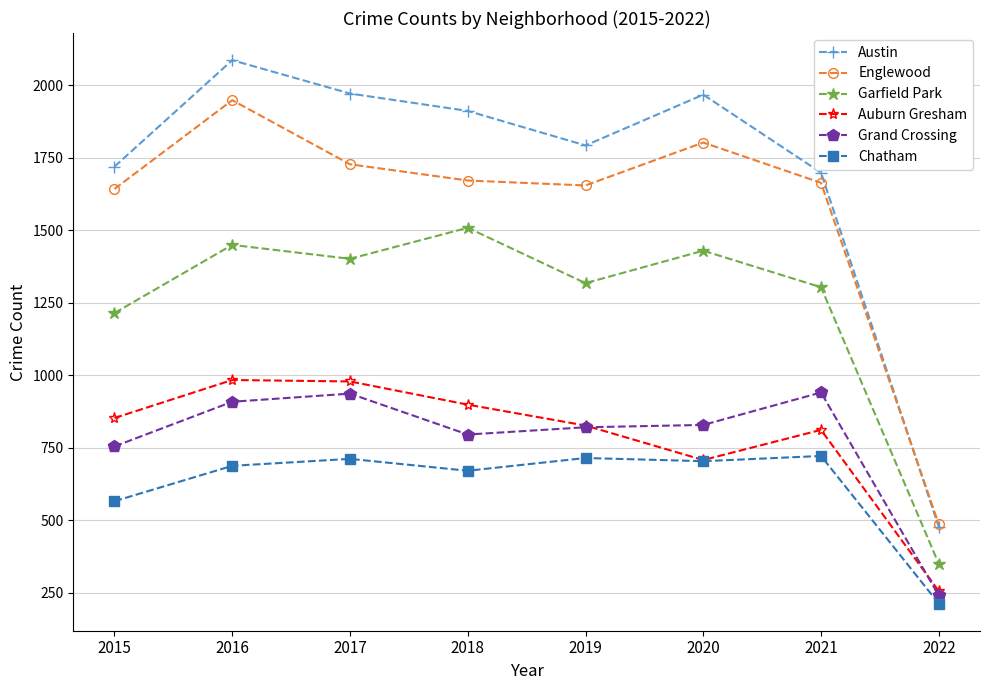

Is it true that Grand Crossing equals 936 at 2017?

True